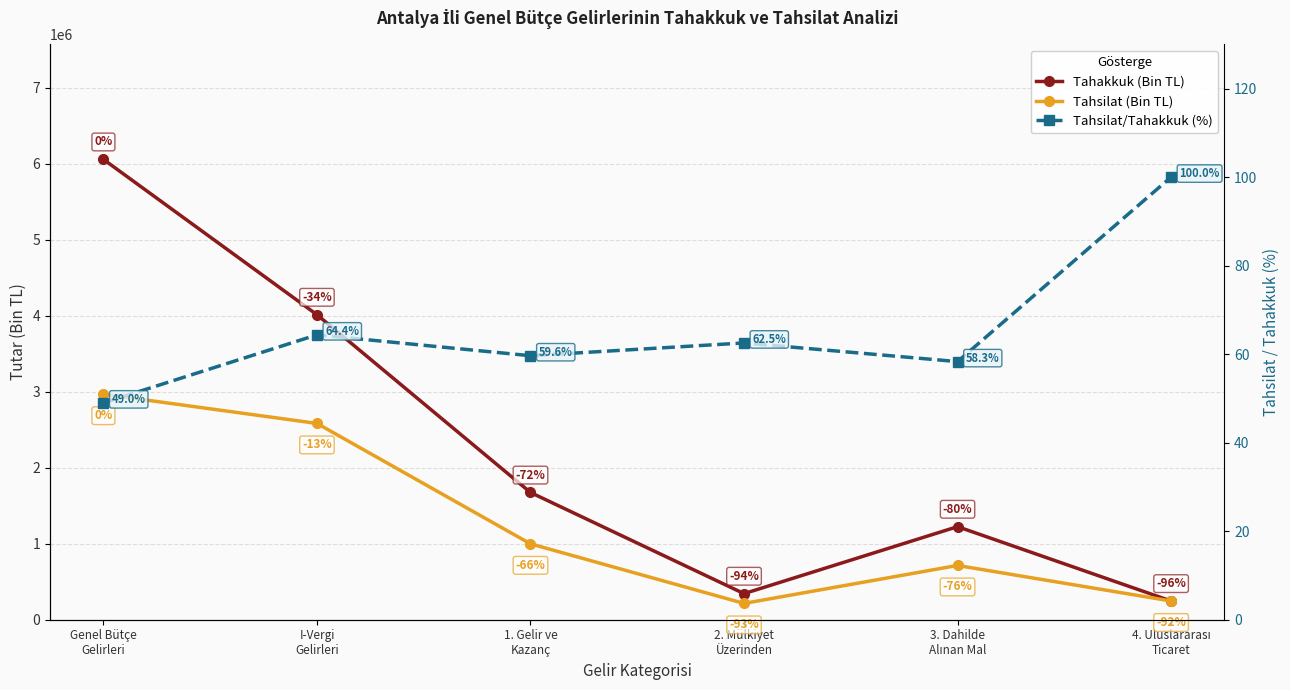

True or false: Tahsilat (Bin TL) and Tahakkuk (Bin TL) cross at least once.

False